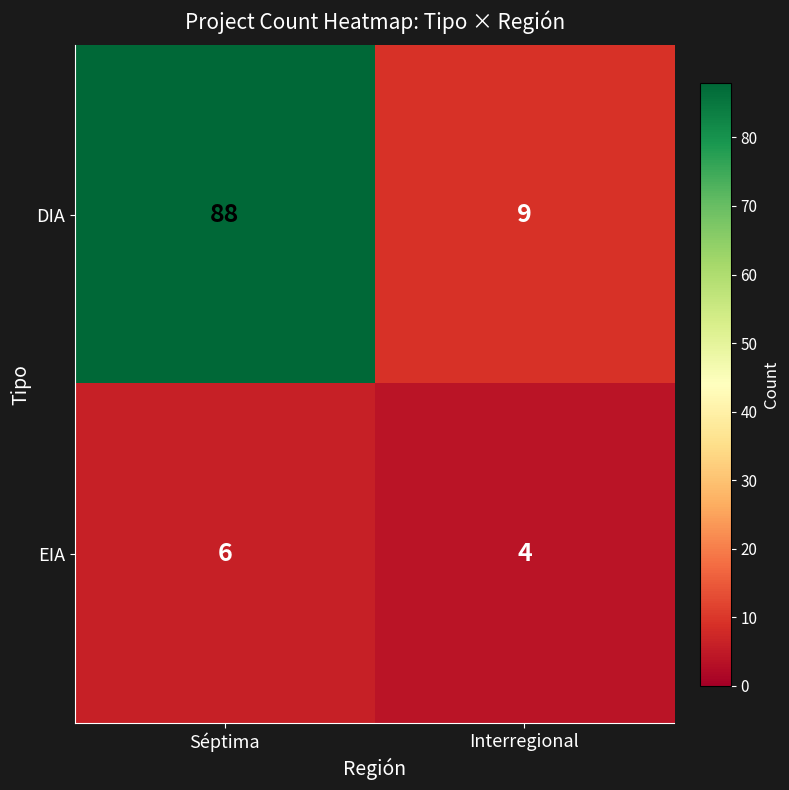

Reading left to right, what are all the values shown in this chart?

DIA: Séptima=88	Interregional=9
EIA: Séptima=6	Interregional=4